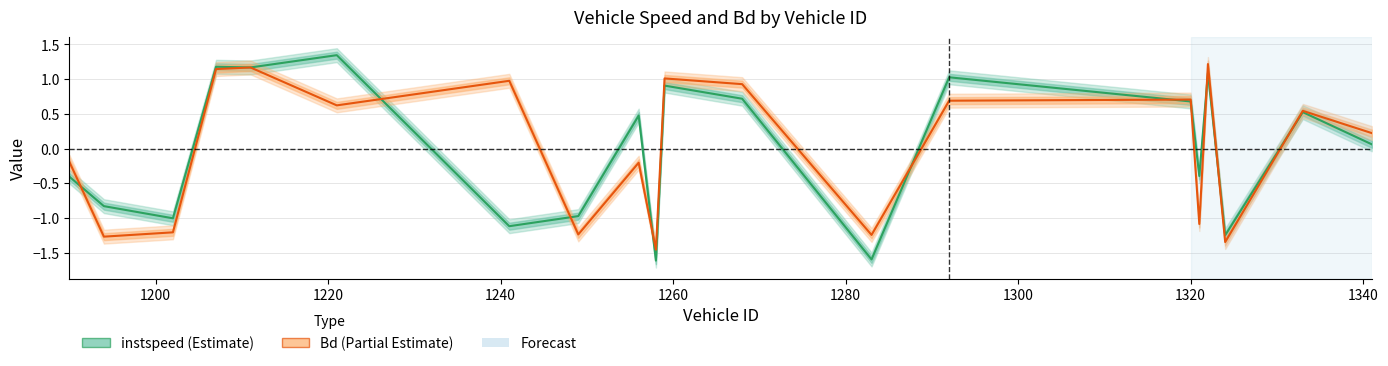

Is this an area chart (filled region under the line)?

No